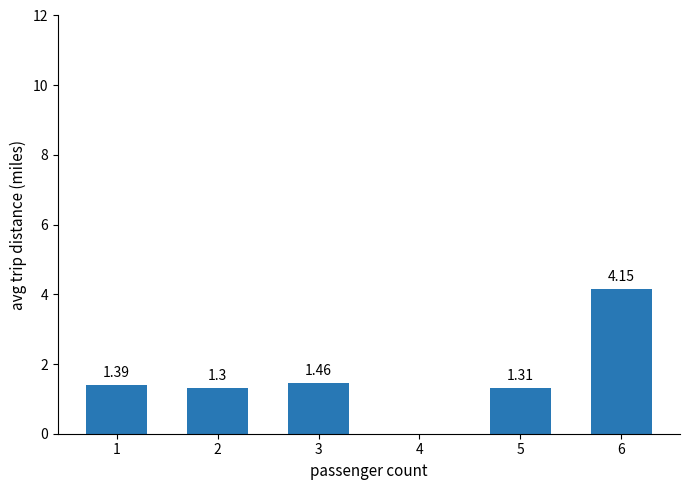

Between 1 and 6, which is larger?

6